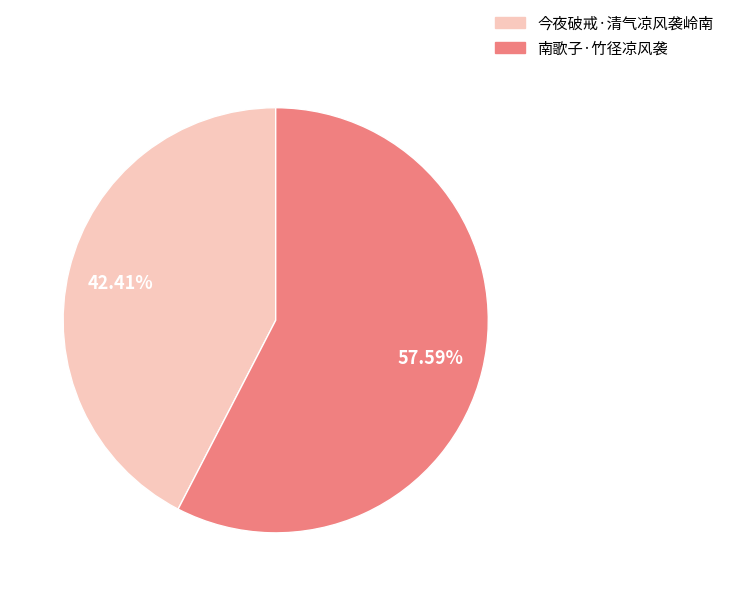

Between 今夜破戒·清气凉风袭岭南 and 南歌子·竹径凉风袭, which is larger?

南歌子·竹径凉风袭